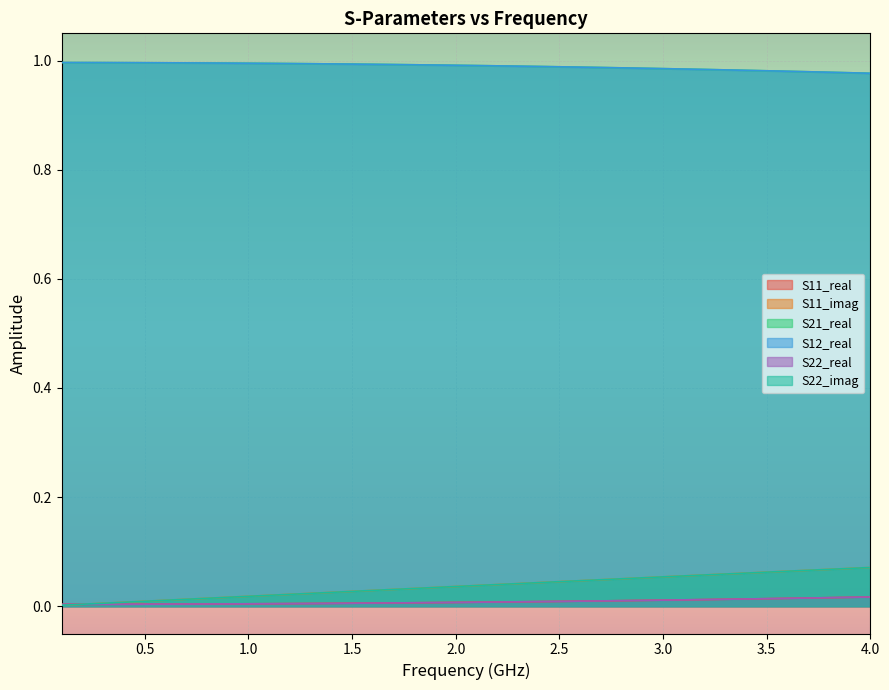

Does the chart display data point markers on the line(s)?

No